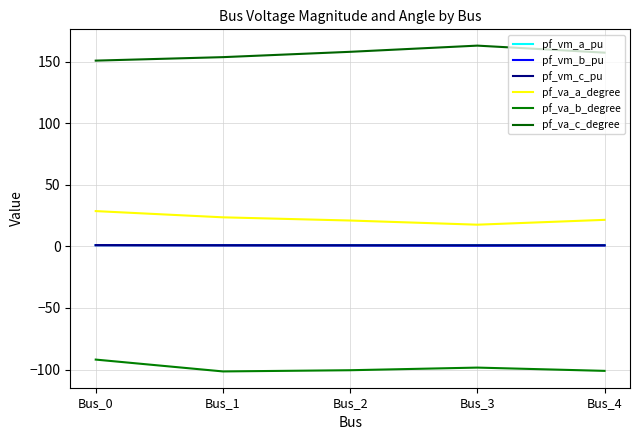

Where is pf_va_b_degree nearest to the value -96?

Bus_3